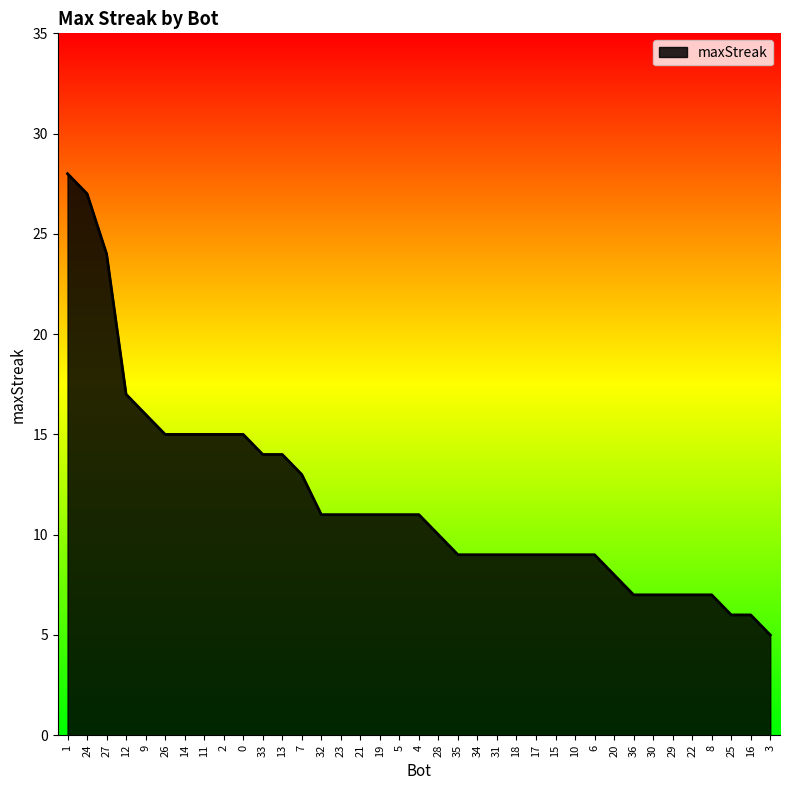

What is the maximum value shown in the chart?

28